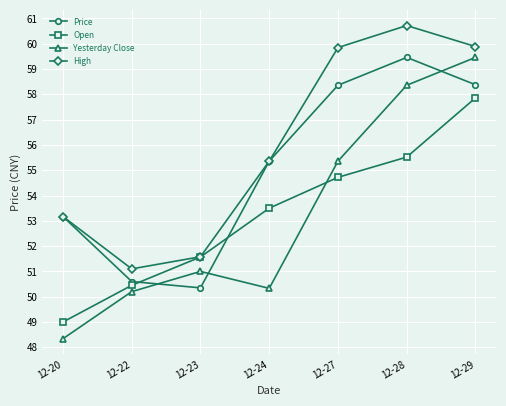

The High series shows 55.4 at 12-24. True or false?

True